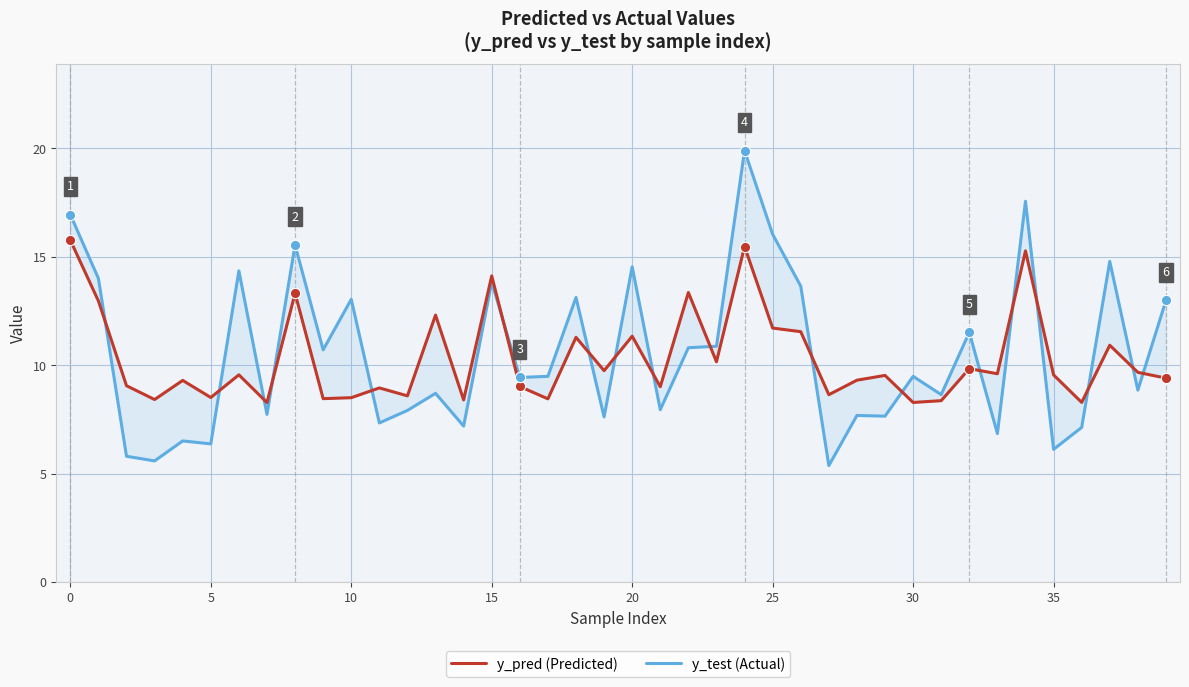

Which series contains the highest Y value?

y_test (Actual)